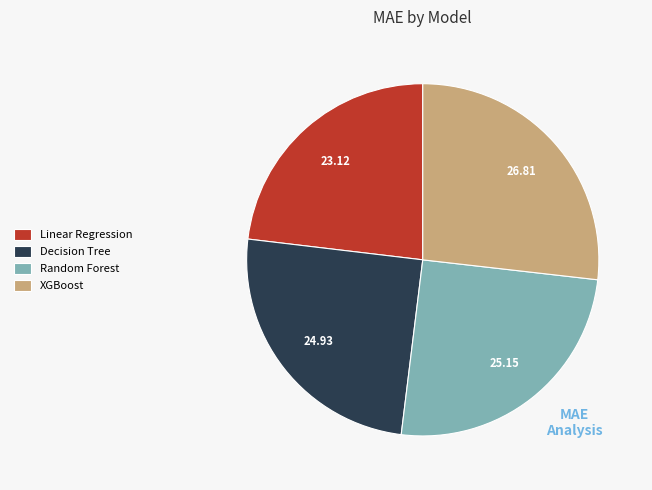

Combined, do Random Forest and Linear Regression account for over 50%?

No